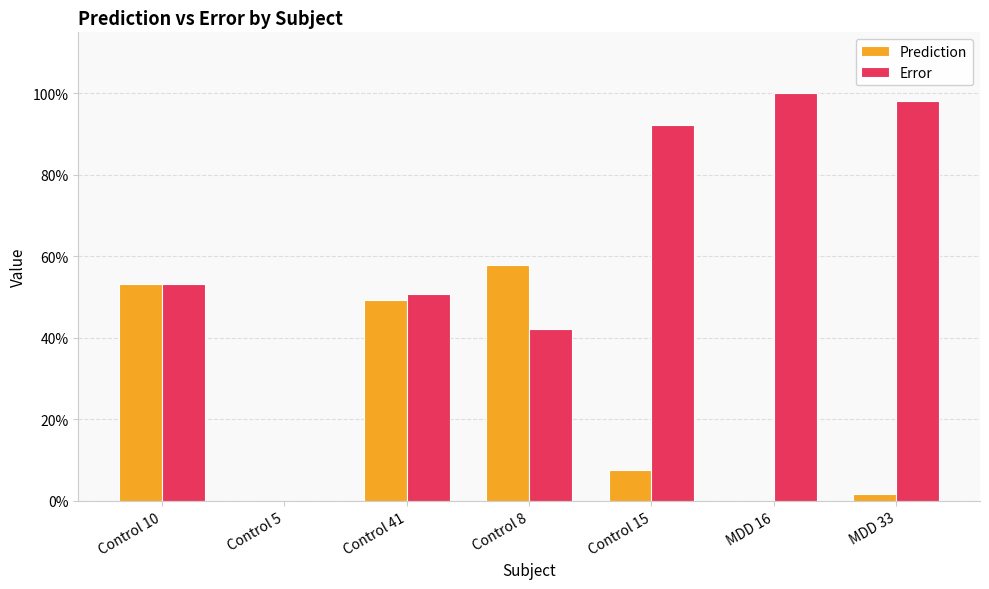

What is the difference between the Prediction values at MDD 16 and Control 8?

0.6